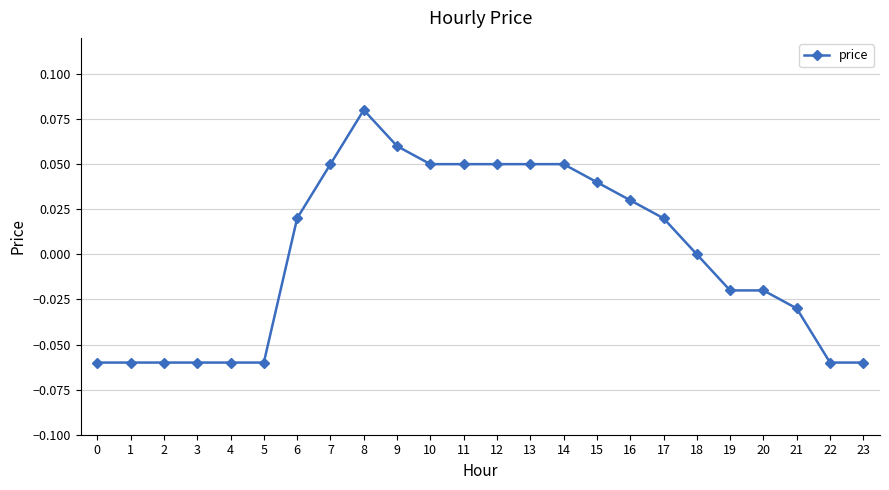

How many lines are shown in the chart?

1